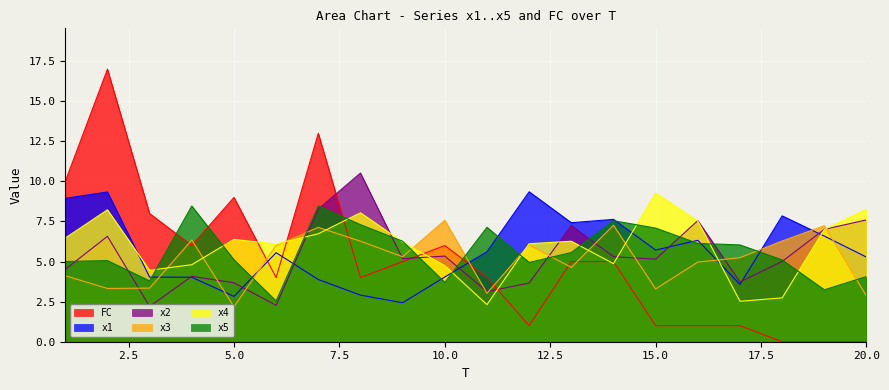

At which category does the chart reach its minimum across all series?

18